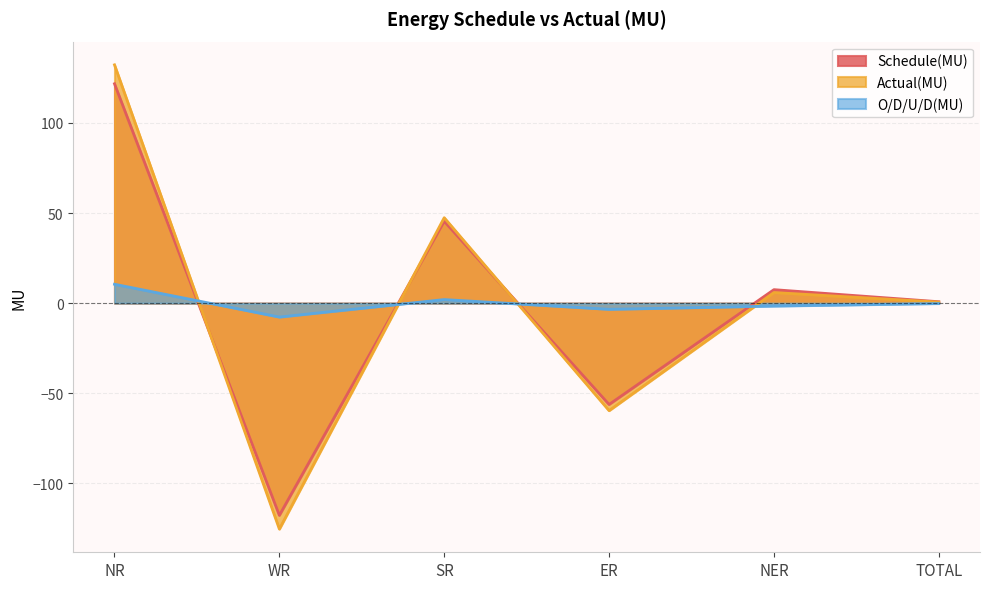

Which category has the highest value in the Schedule(MU) series?

NR